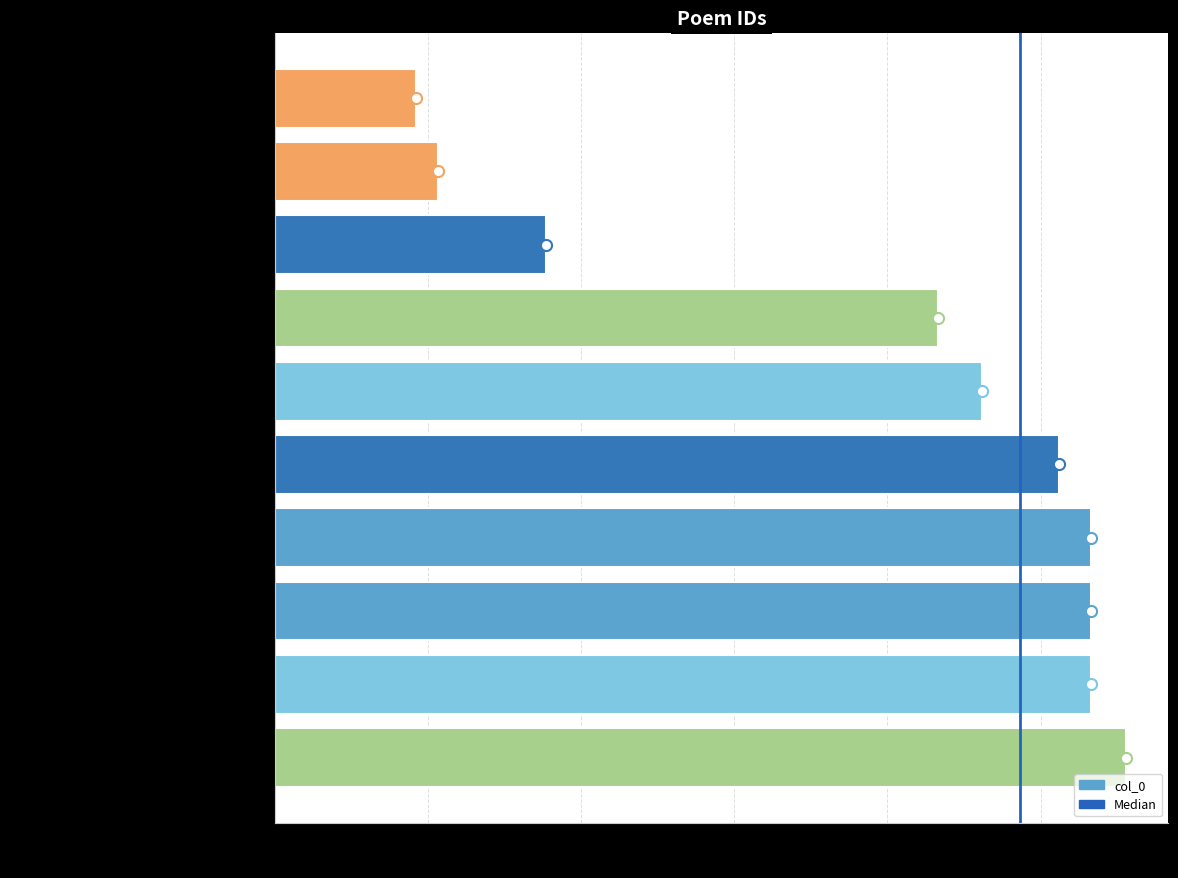

What is the maximum value shown in the chart?

1111351